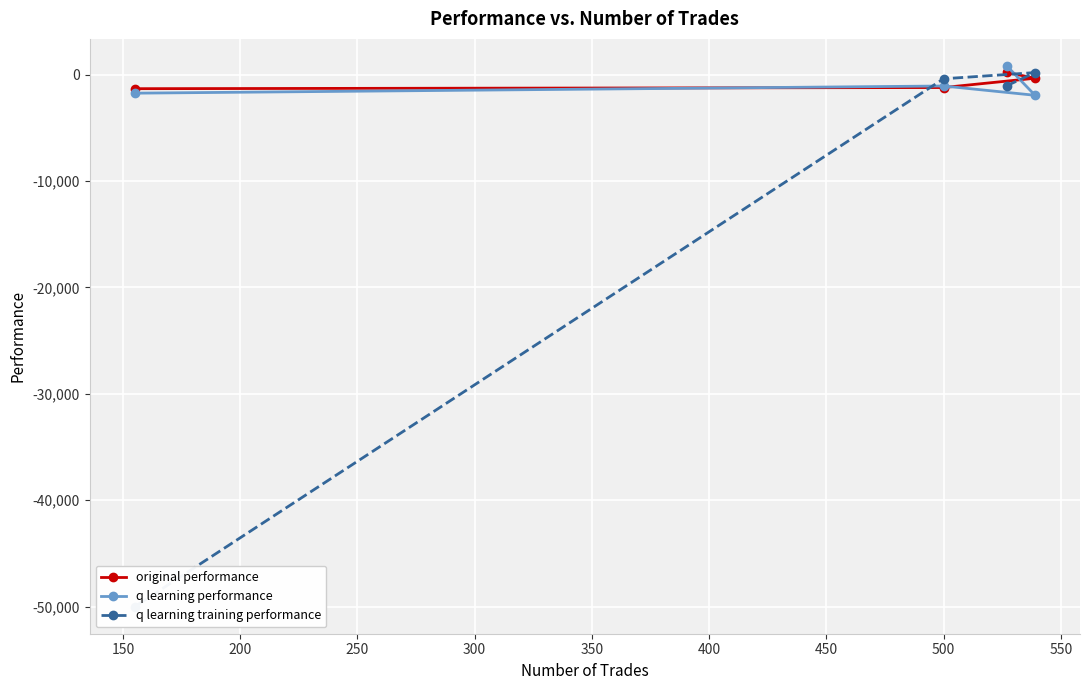

What is the minimum value for original performance?

-1319.7